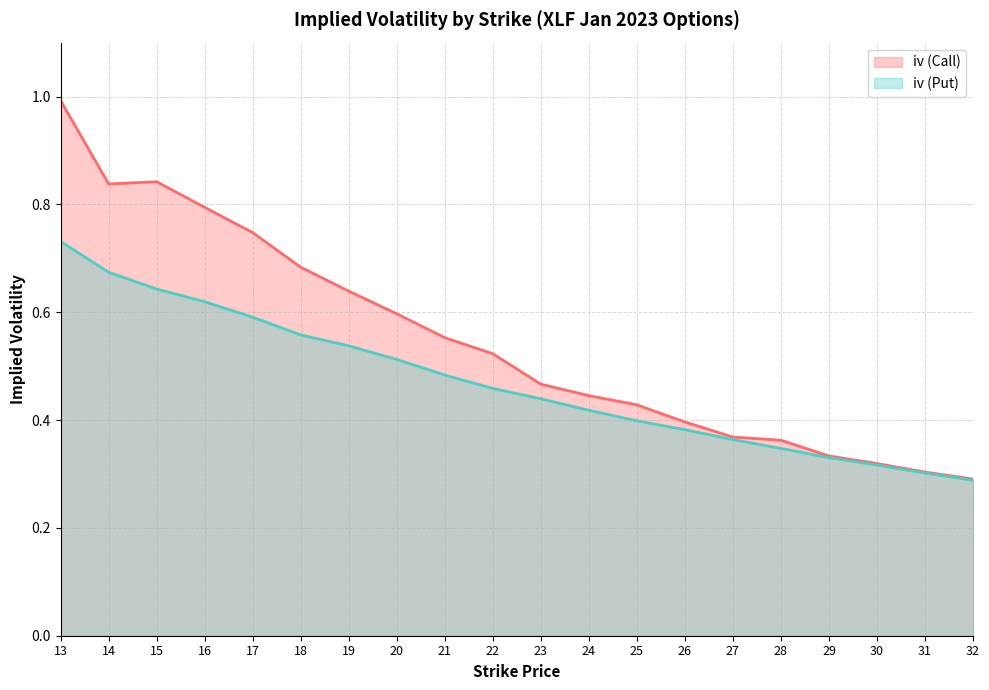

At which category does iv (Call) reach its first local peak?

15